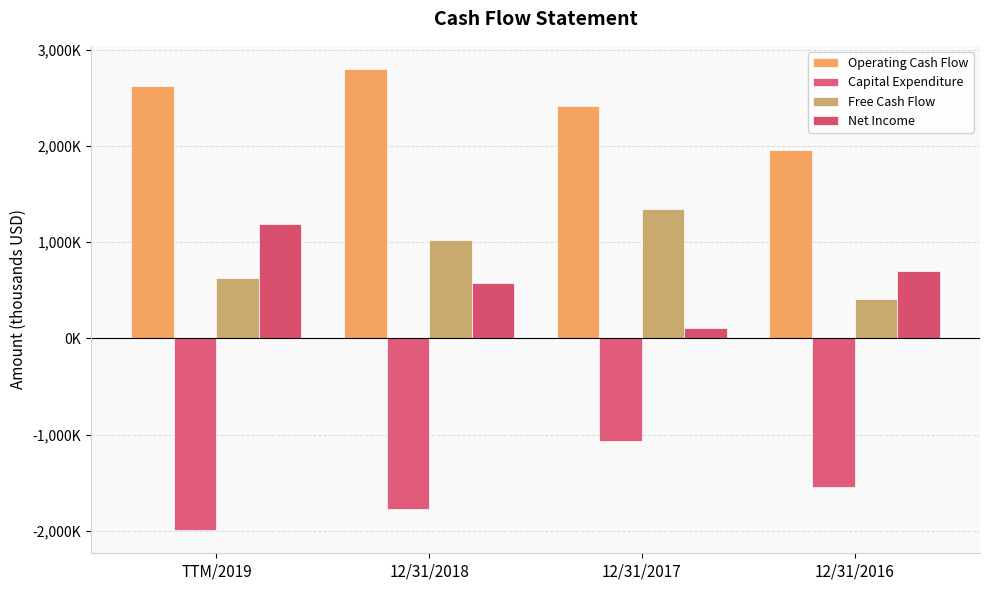

At which label does Operating Cash Flow reach its peak?

12/31/2018